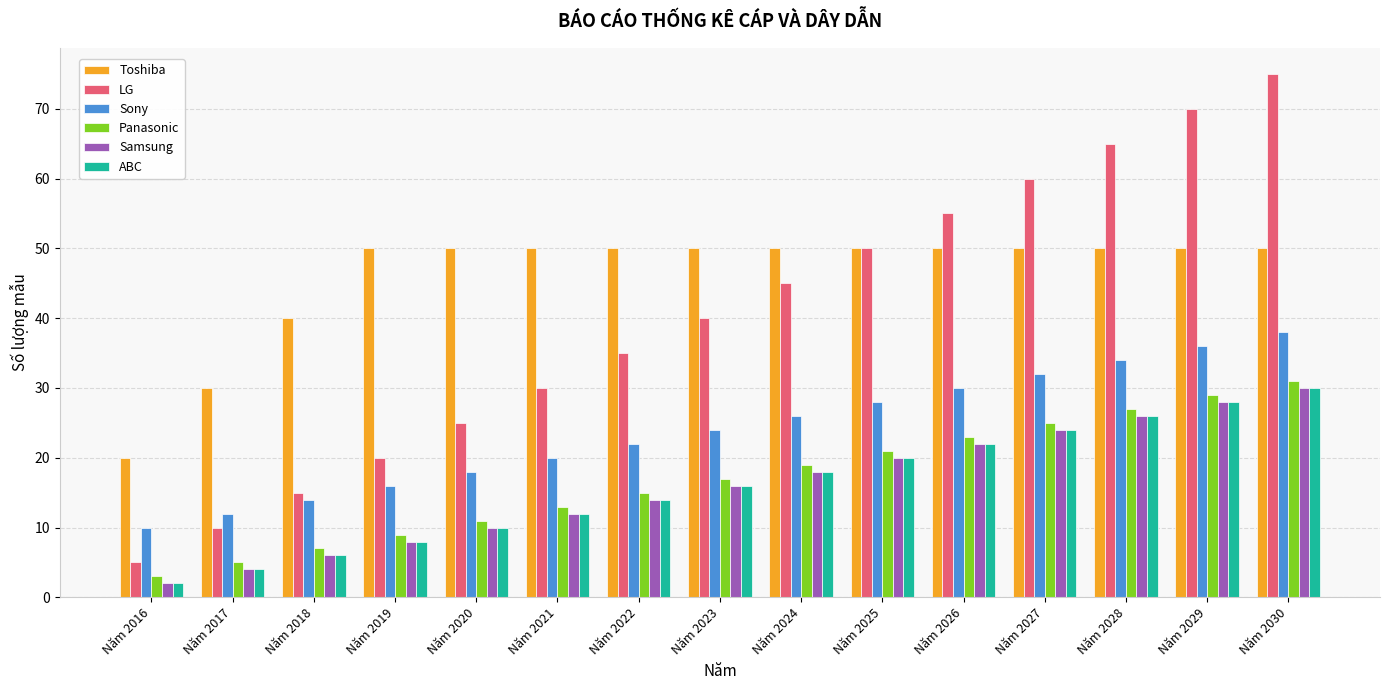

What is the difference between the highest and lowest values at Năm 2026?

33